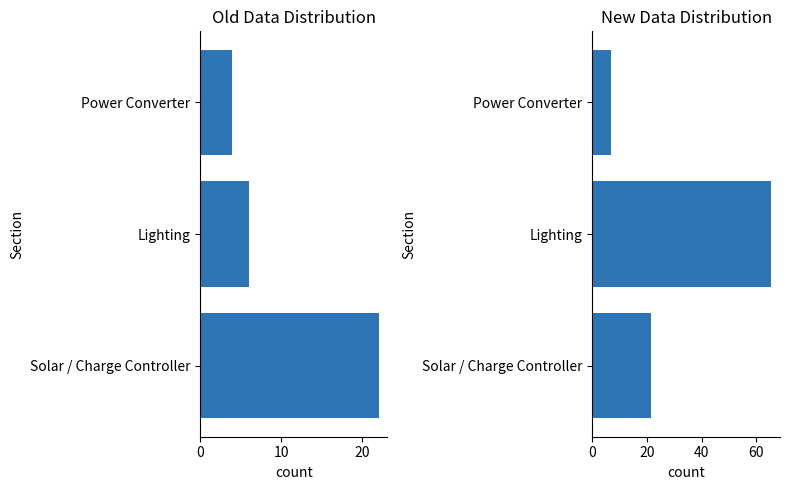

Are the bars grouped side by side (vs. stacked)?

No